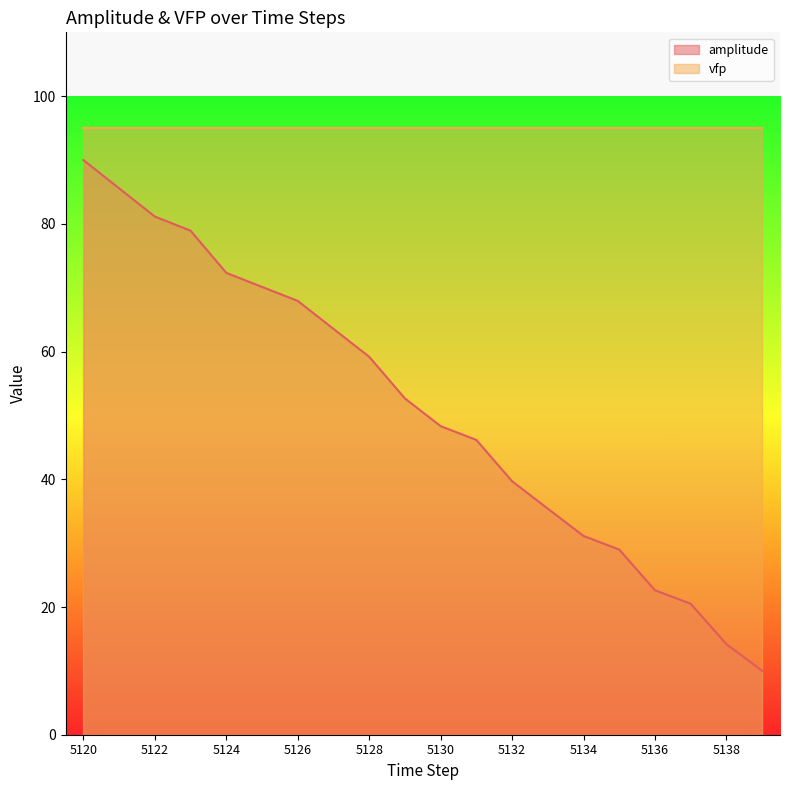

What is the sum of all values?

1018.5